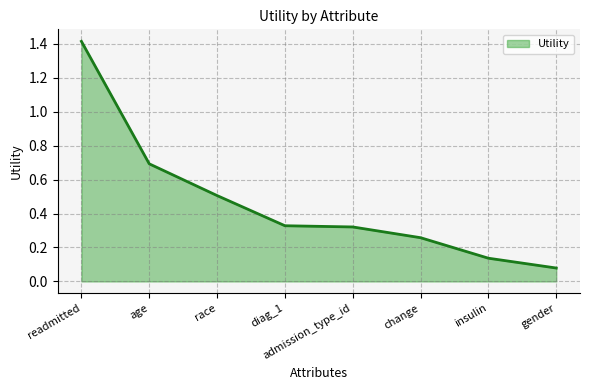

True or false: the data shows 0.1 at admission_type_id.

False